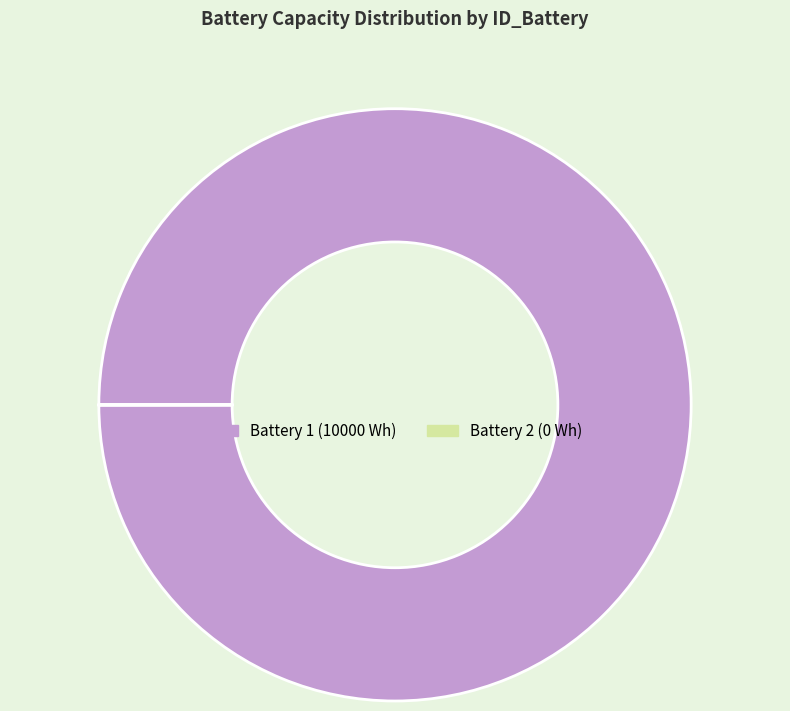

Does Battery 1 (10000 Wh) account for over 50% of the chart?

Yes